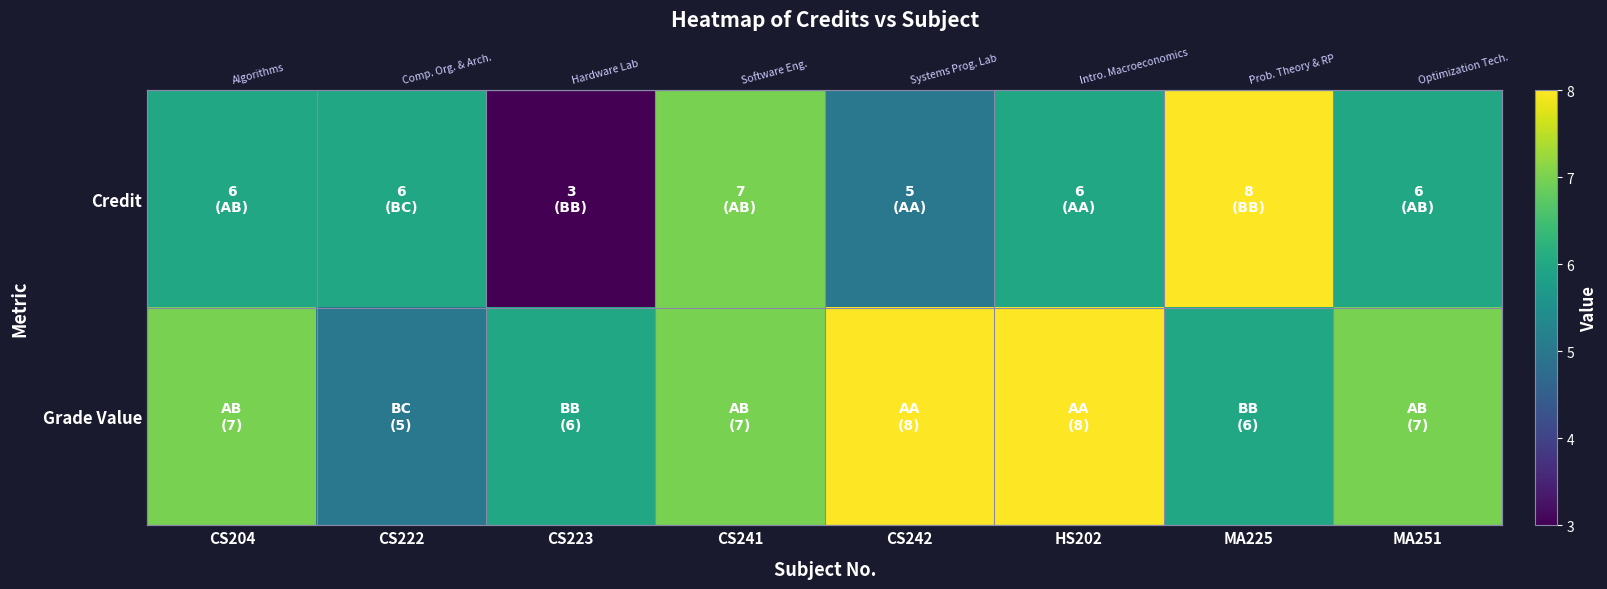

Which has a higher value, CS204 or HS202?

CS204